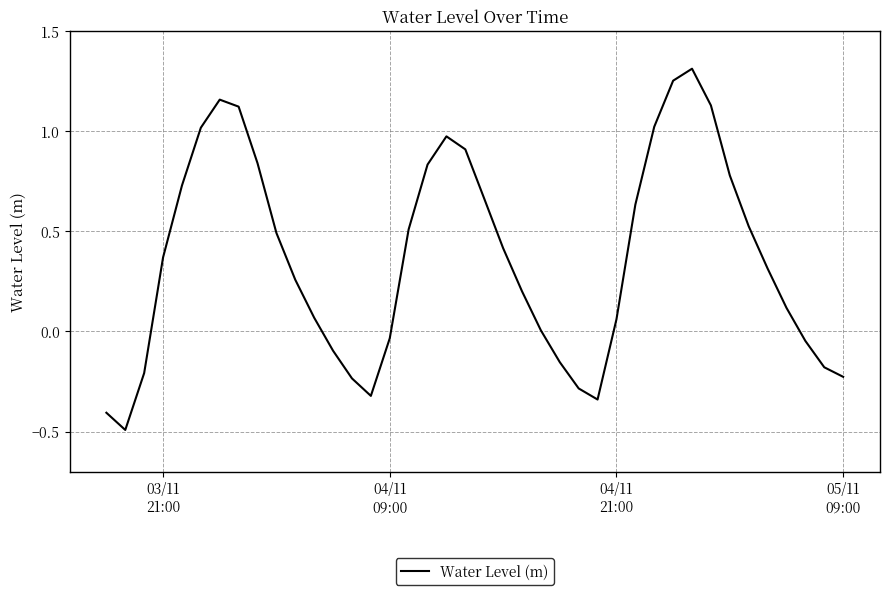

What is the minimum value shown in the chart?

-0.5